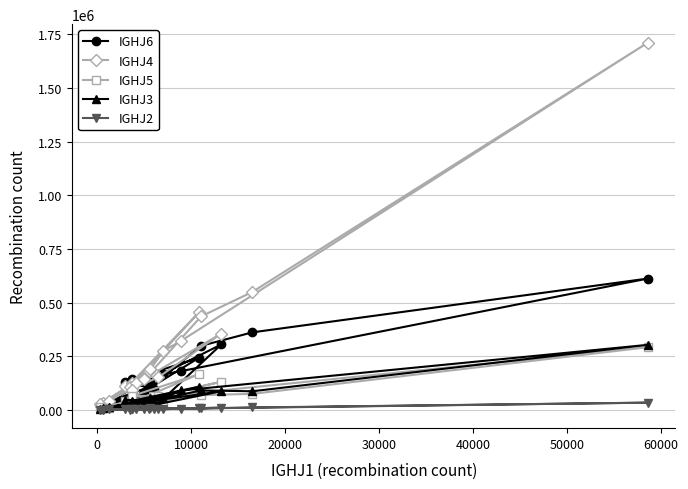

Which series has the largest range (max minus min)?

IGHJ4